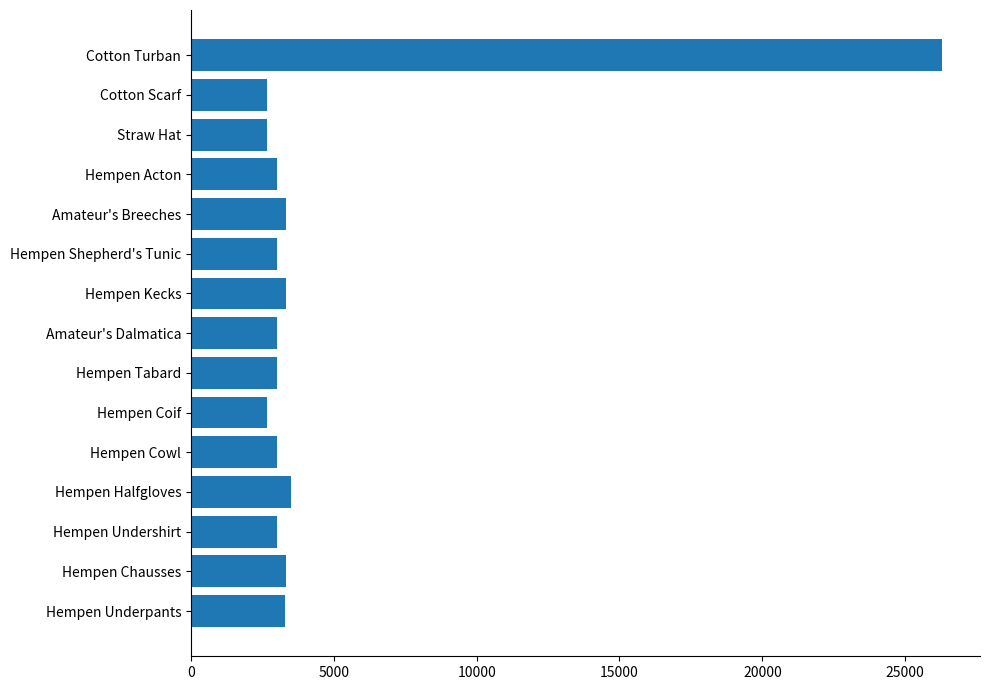

Does the chart contain any negative values?

No